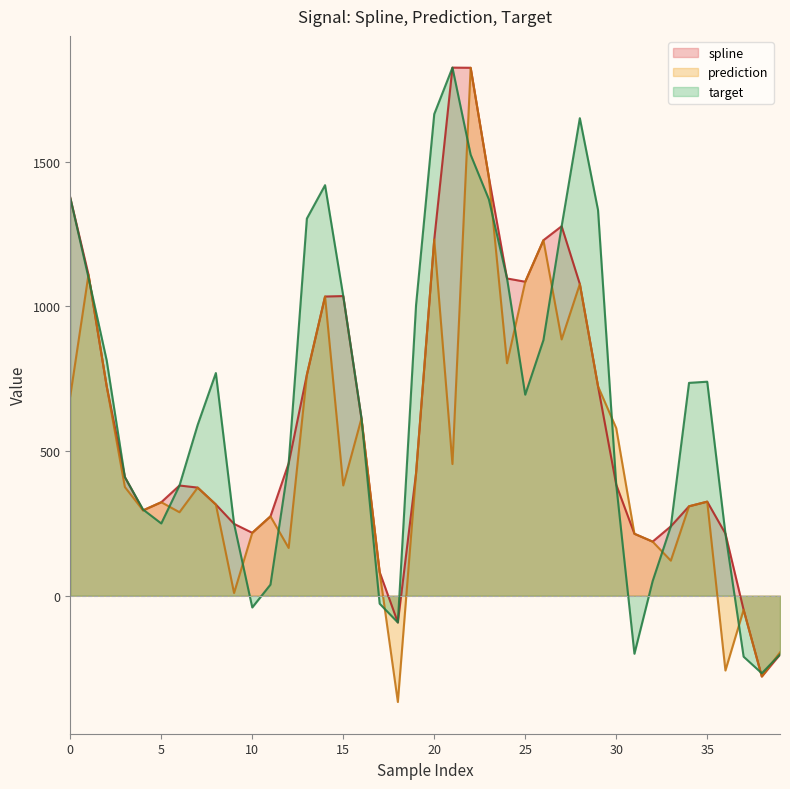

What is the value of the spline point at the 20th from the left?

422.9